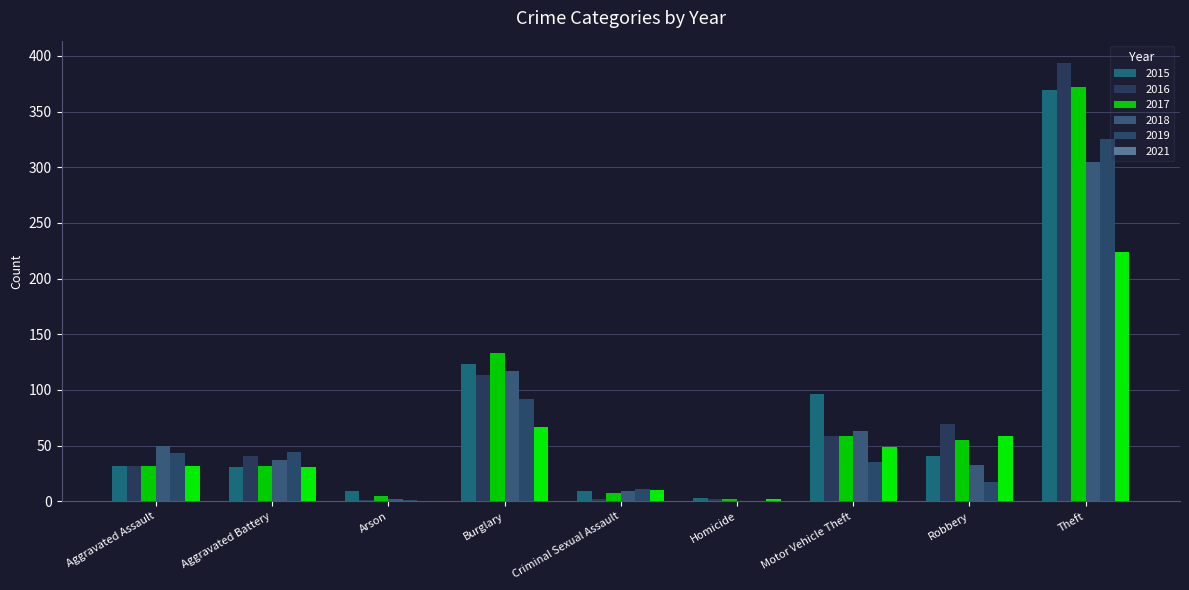

What is the difference between the 2021 values at Aggravated Battery and Robbery?

28